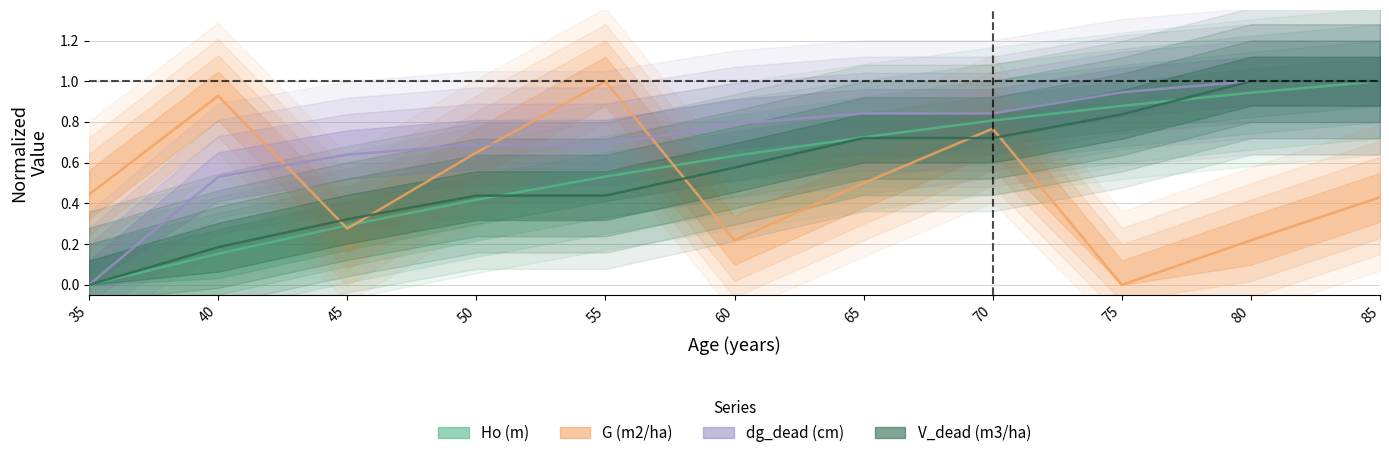

Is this an area chart (filled region under the line)?

No